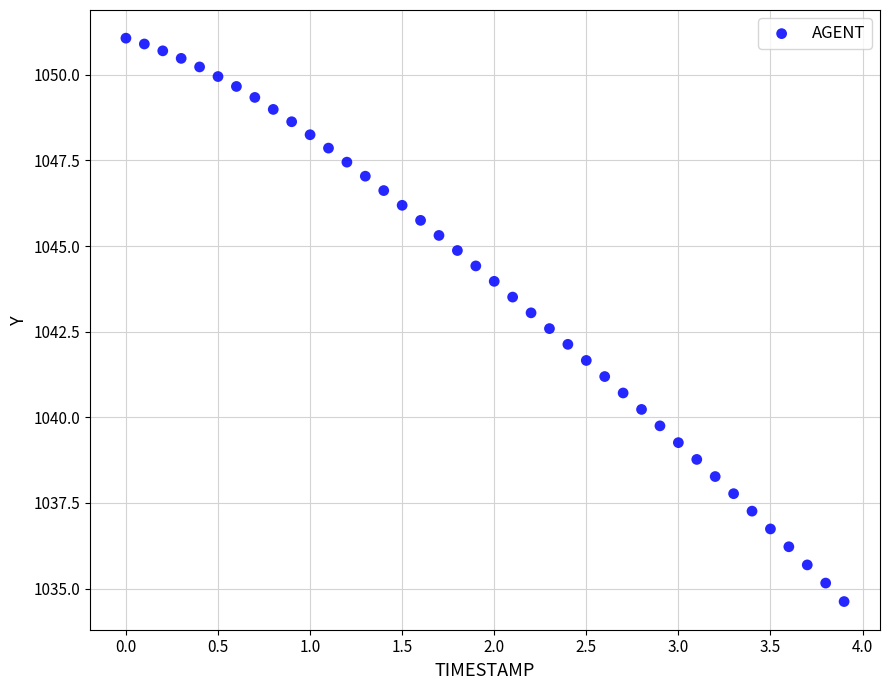

What is the range of X values (max minus min)?

3.9